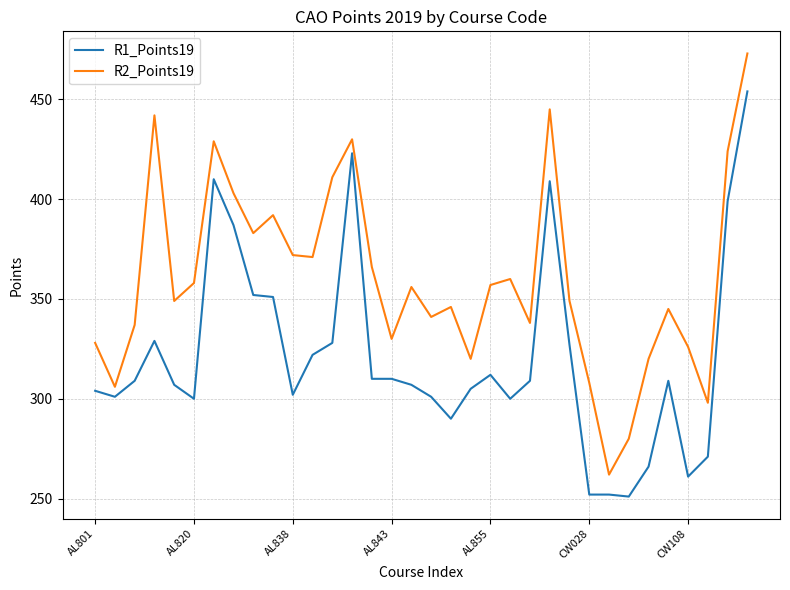

Which series has the largest total across all categories?

R2_Points19